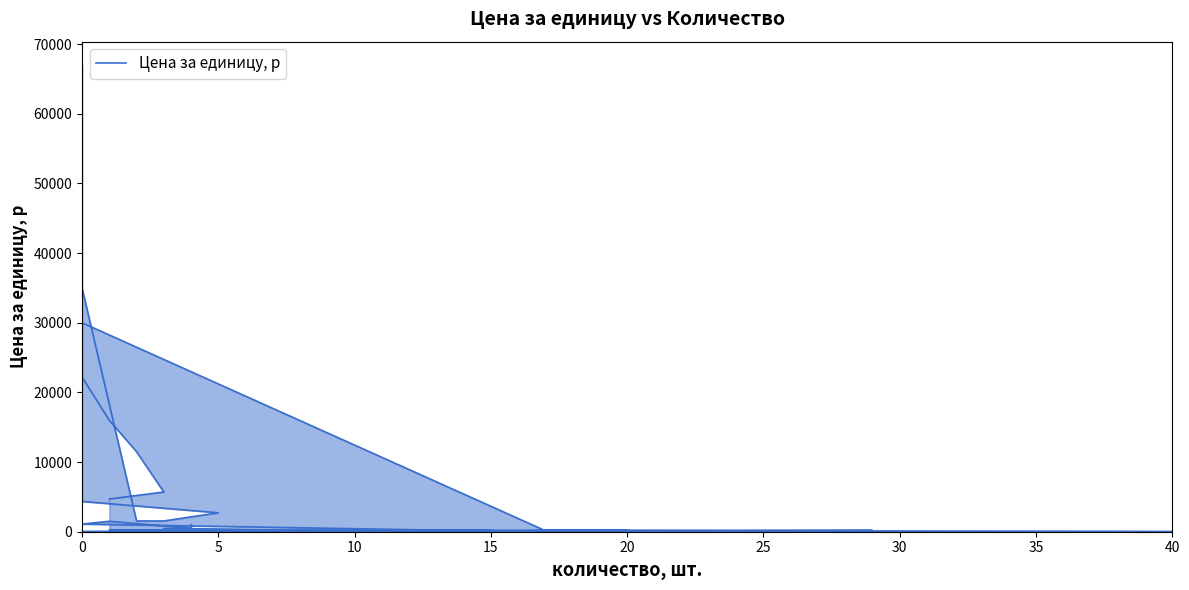

What is the sum of all values?

214551